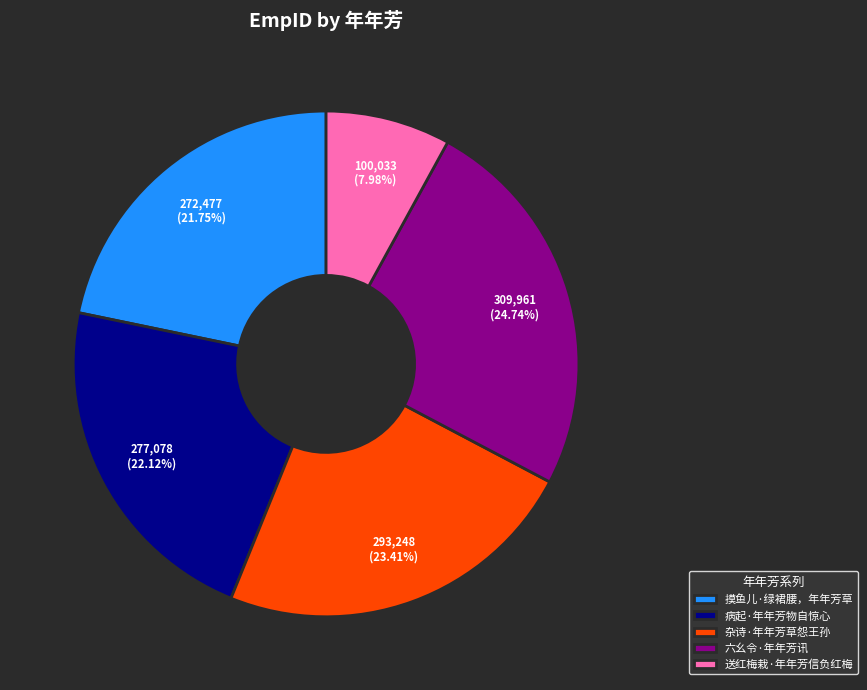

Approximately how many times larger is the value at 病起·年年芳物自惊心 compared to 摸鱼儿·绿裙腰，年年芳草?

1.0